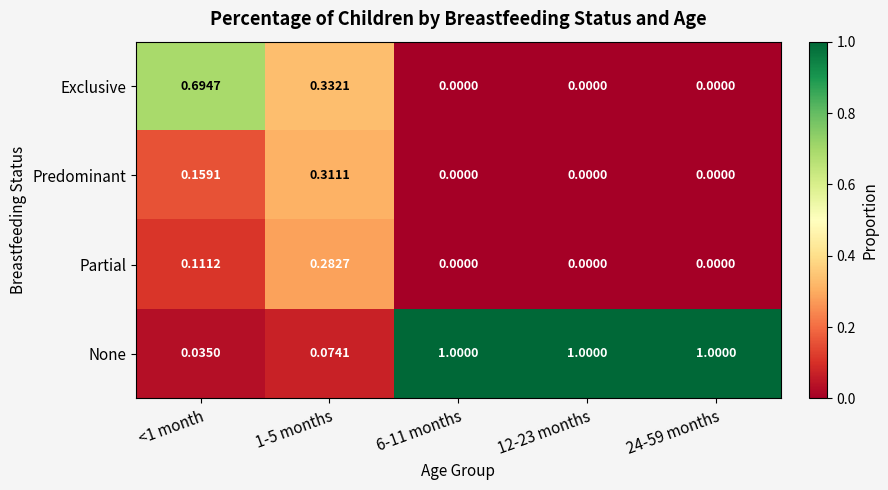

Which series has the largest total across all categories?

None